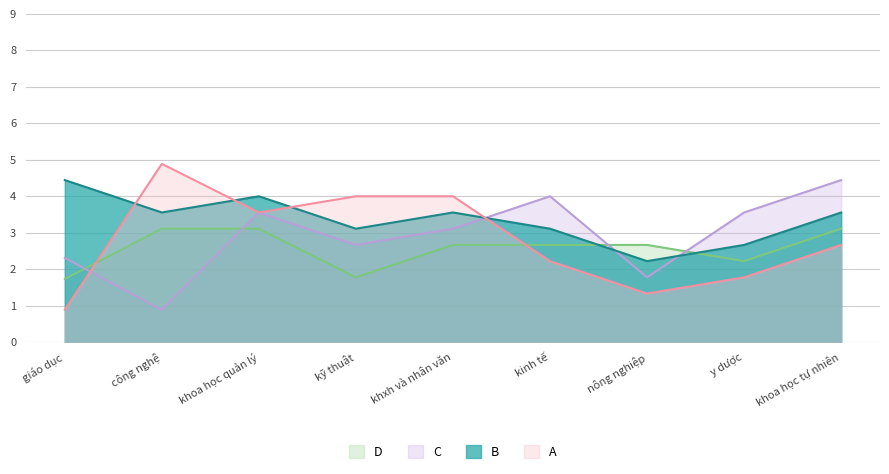

Which series has the largest total across all categories?

B